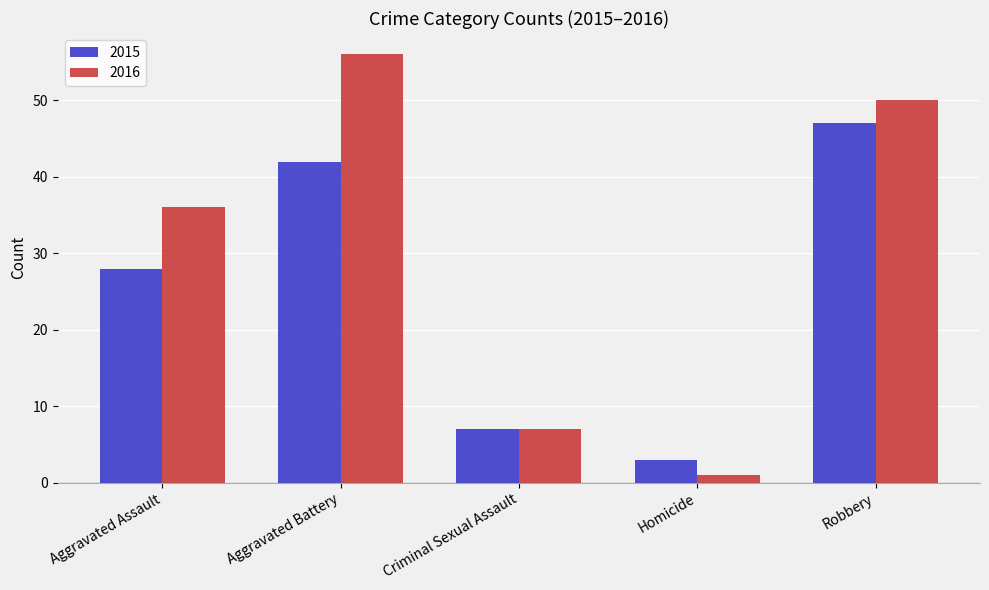

What are all the series names shown in the legend?

2015, 2016